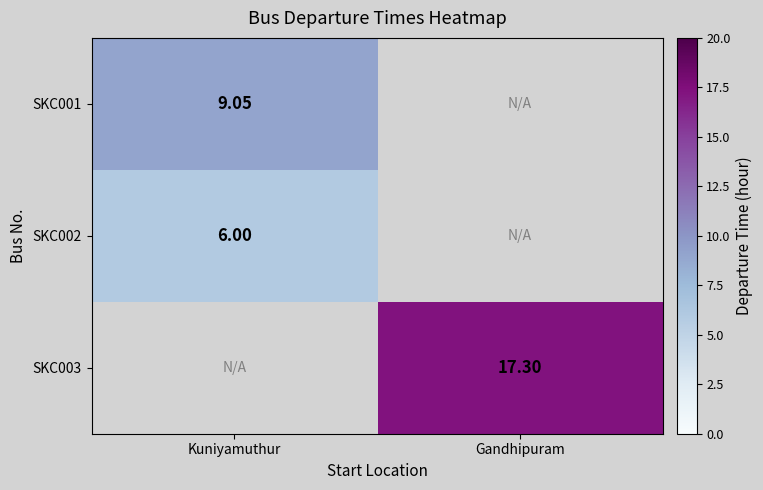

At how many categories does at least one series exceed 9?

2